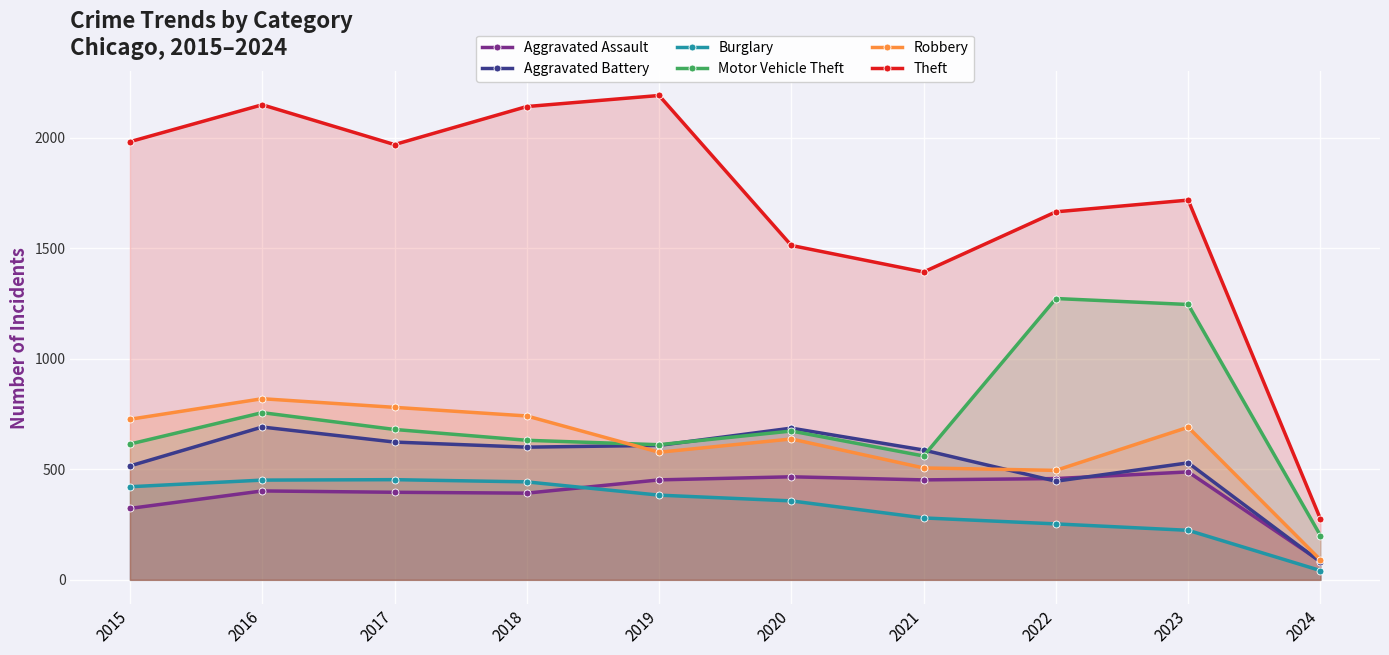

What is the value of the Motor Vehicle Theft point at the 8th from the left?

1272